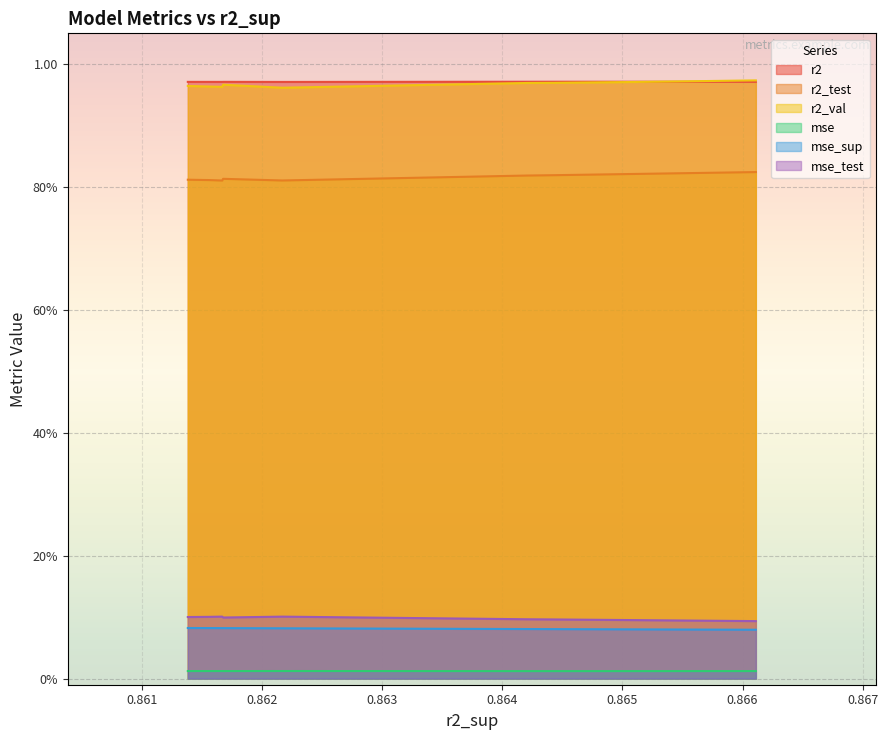

Which series has the largest total across all categories?

r2